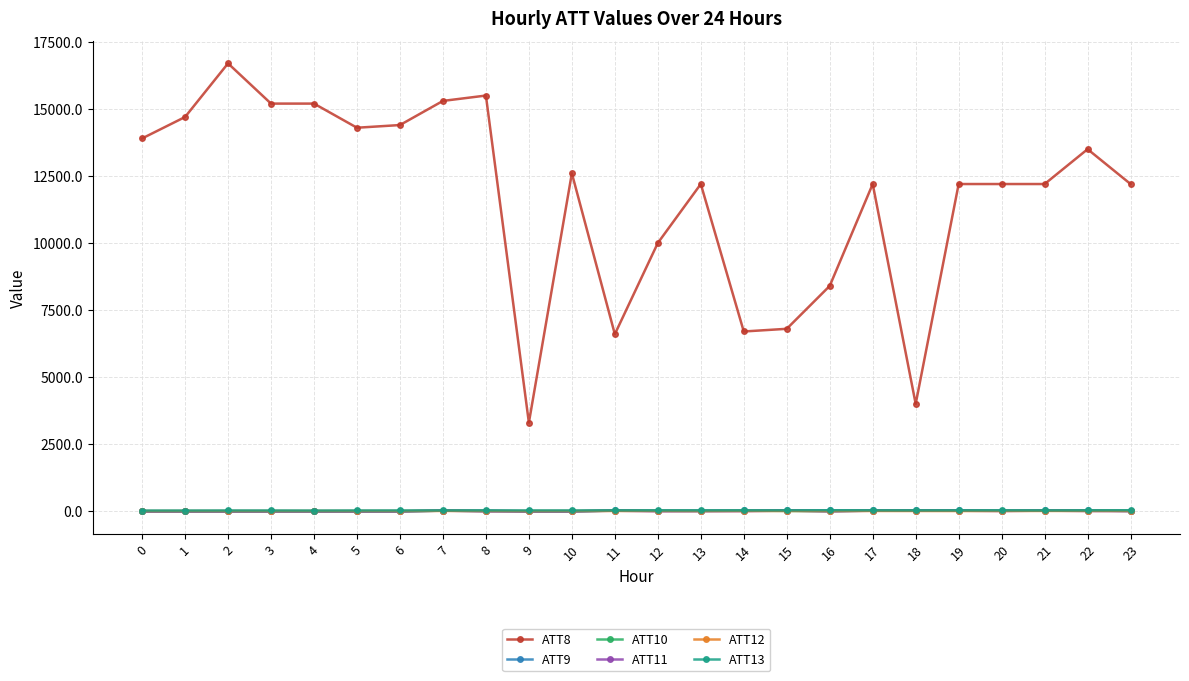

Which series ends up on top after the final intersection of ATT9 and ATT12?

ATT12